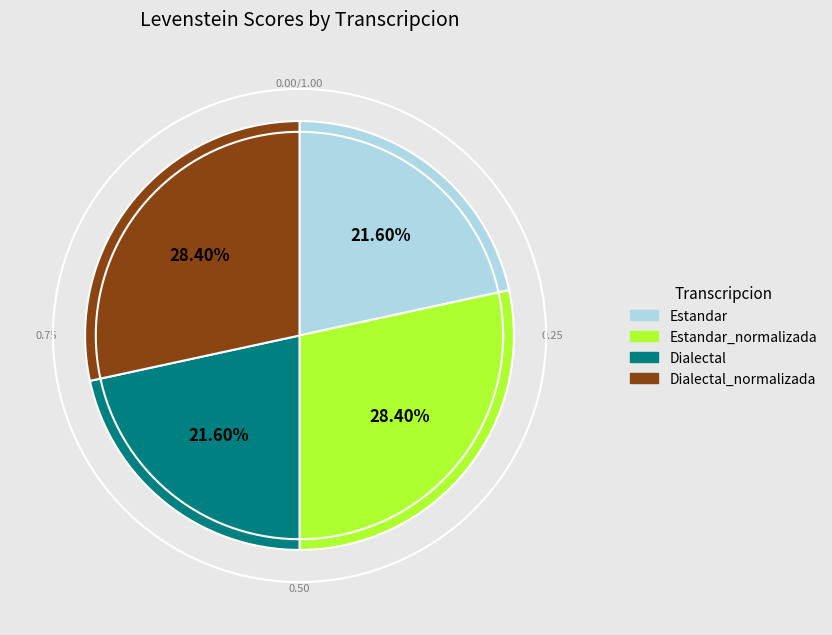

True or false: Estandar_normalizada accounts for 28% of the total.

True